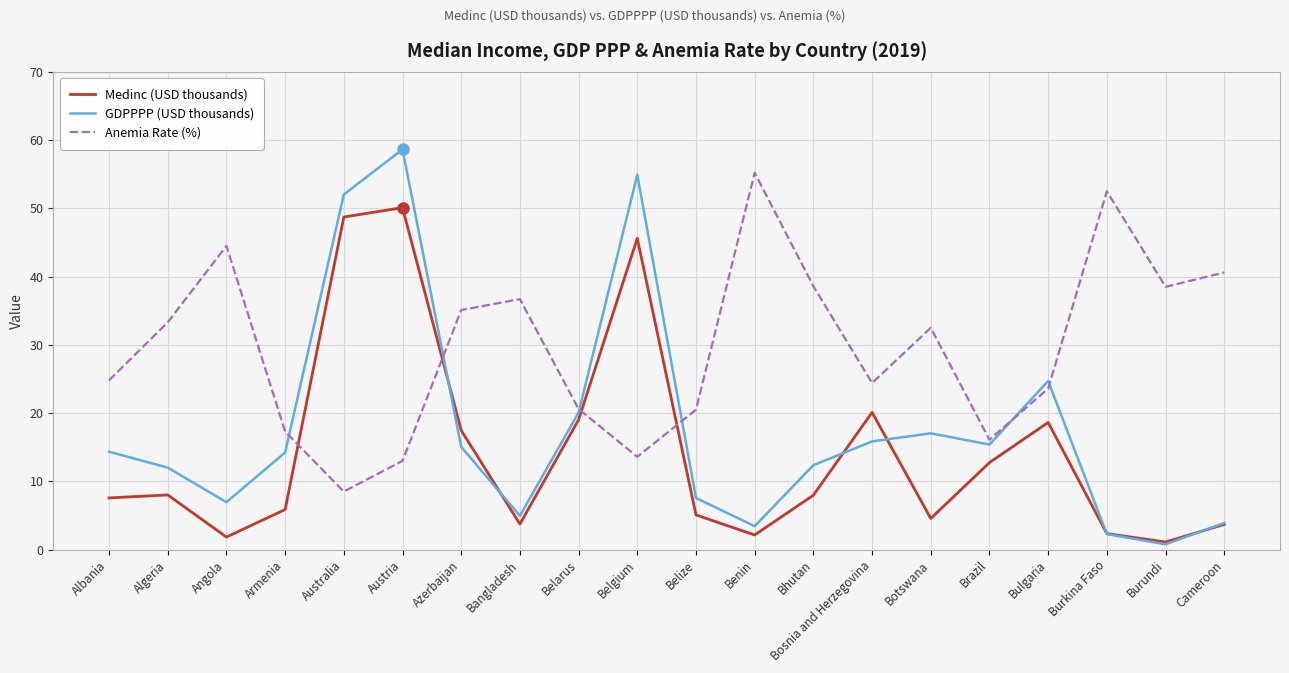

What are all the series names shown in the legend?

Medinc (USD thousands), GDPPPP (USD thousands), Anemia Rate (%)